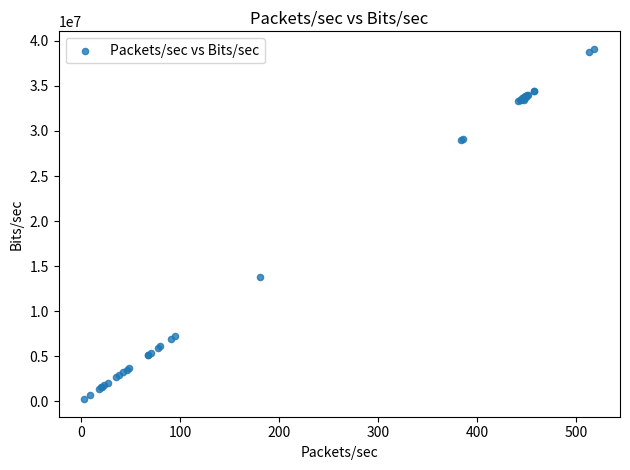

What Y value in the scatter plot is closest to 19675438?

13777922.1